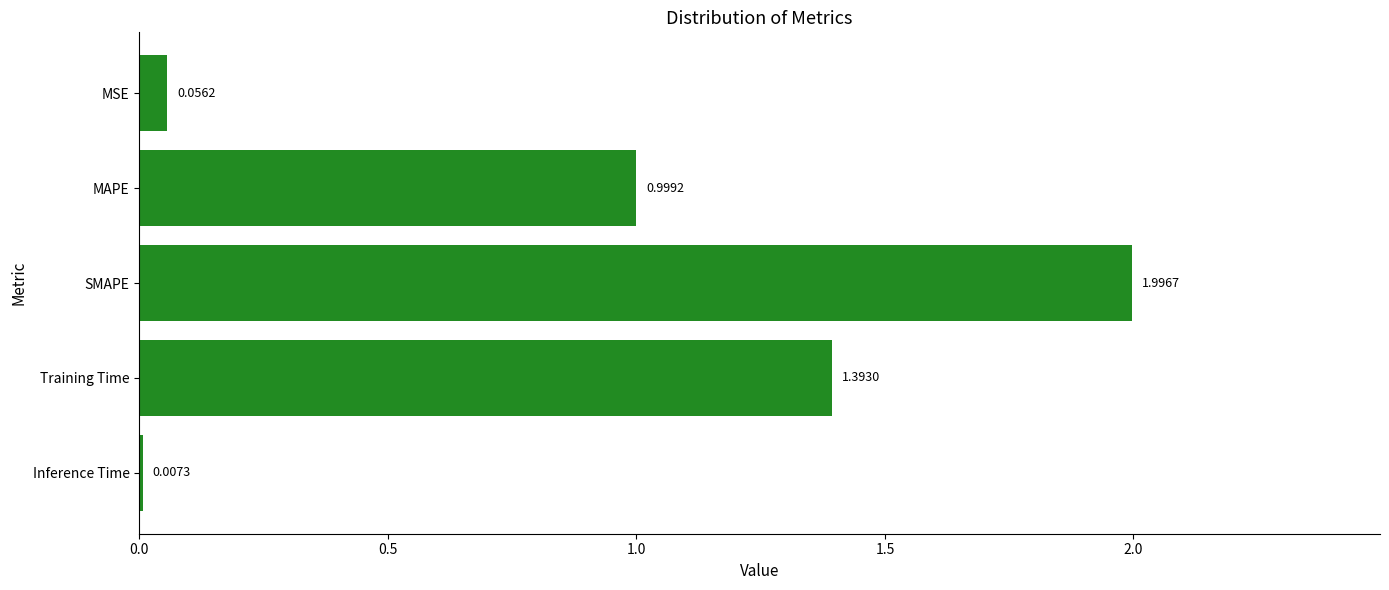

What is the maximum value shown in the chart?

2.0